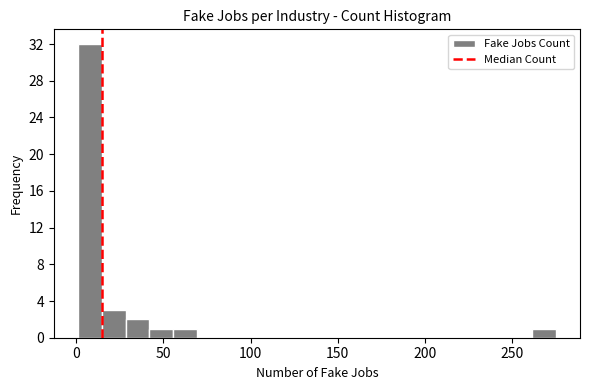

Read against the x-axis, roughly where is the centre of the tallest bar?

10